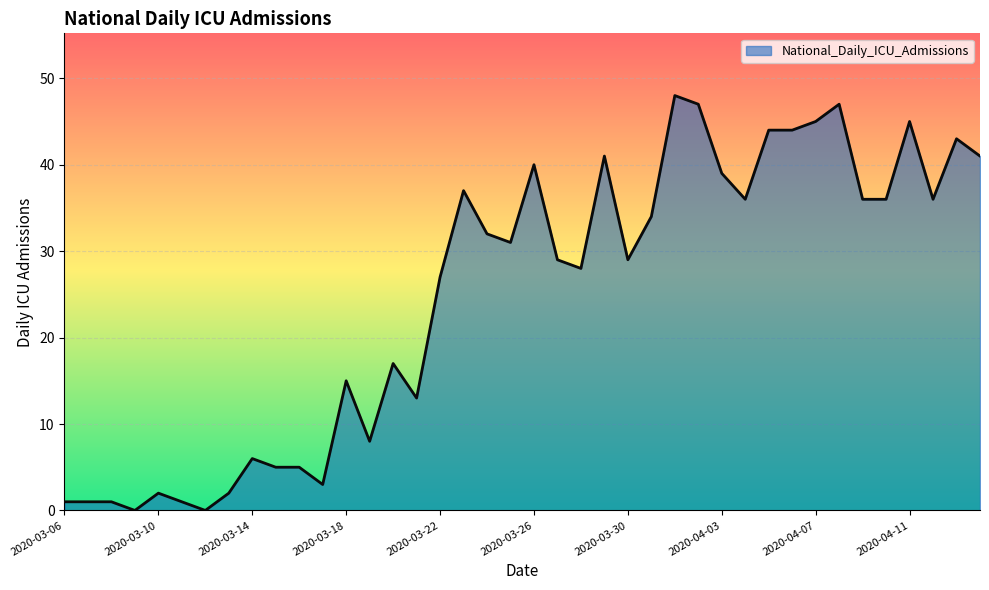

What is the greatest value displayed?

48